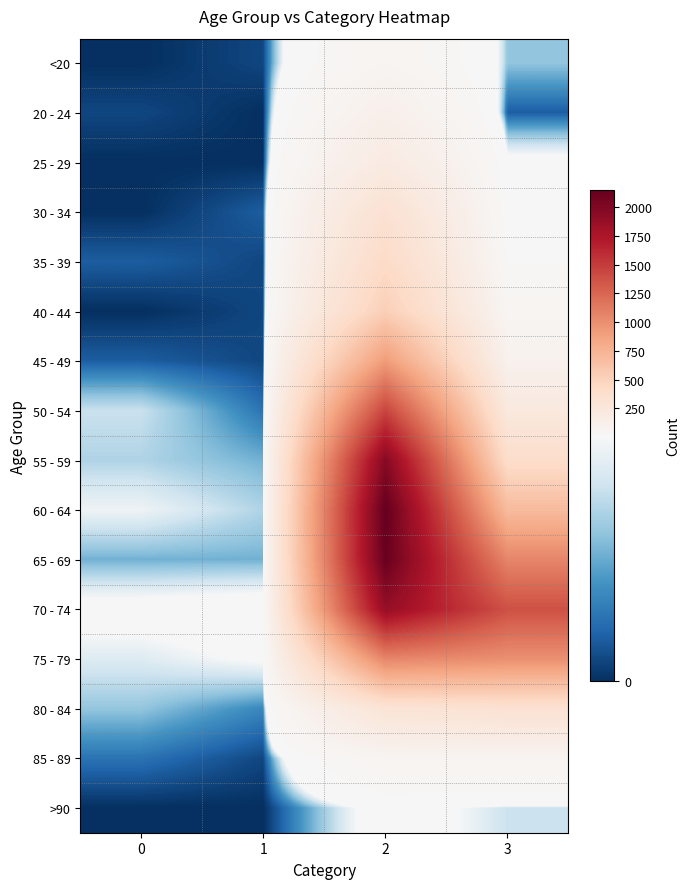

How many categories are shown in the chart?

4